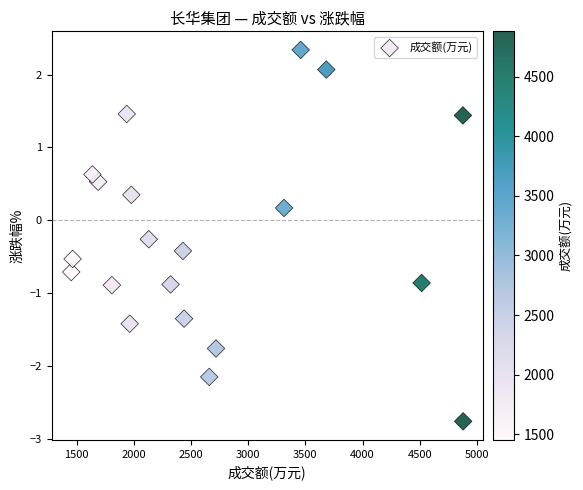

What is the range of X values (max minus min)?

3425.0